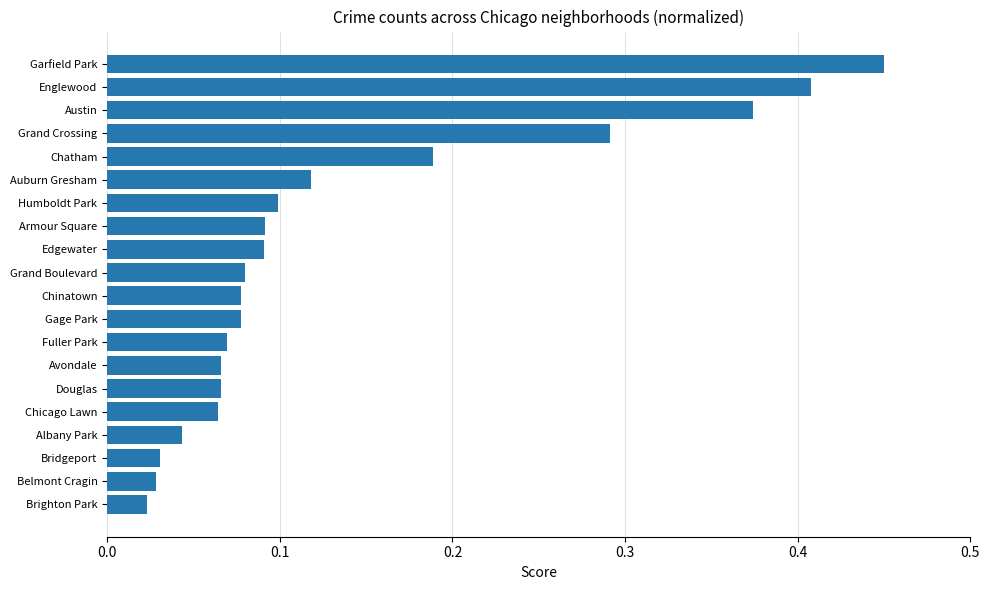

At which category does the chart reach its peak across all series?

Garfield Park